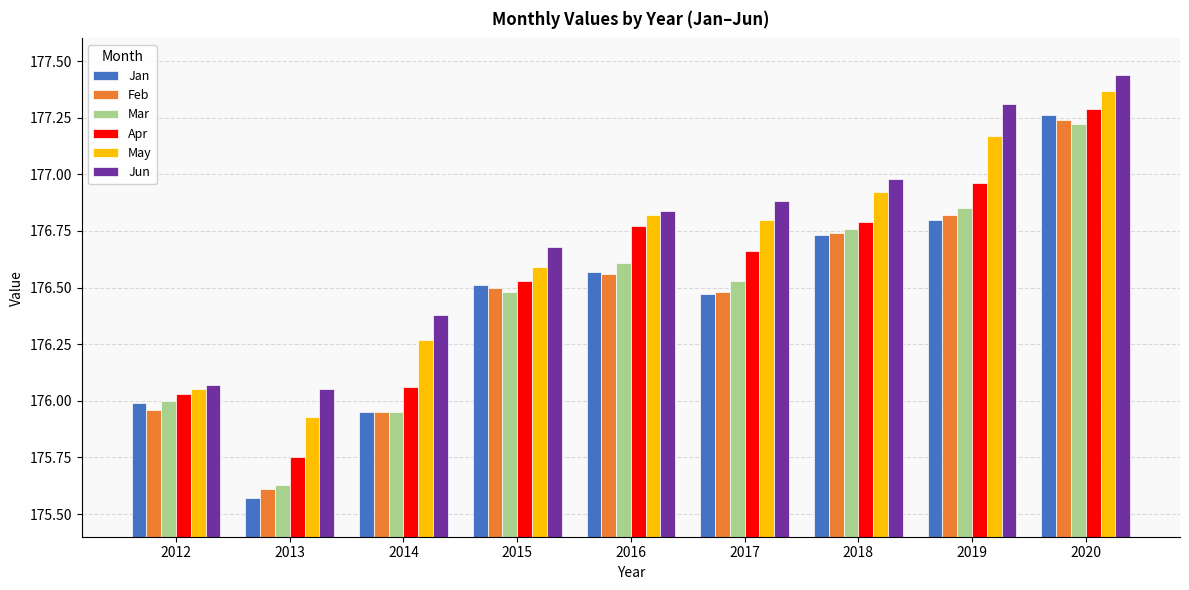

Are the bars horizontal?

No